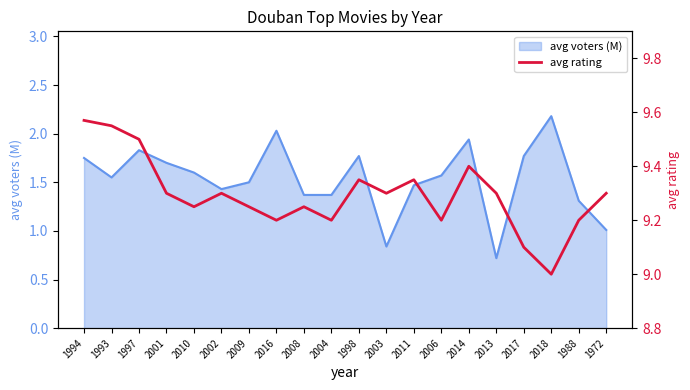

What position from the right is 2017?

4